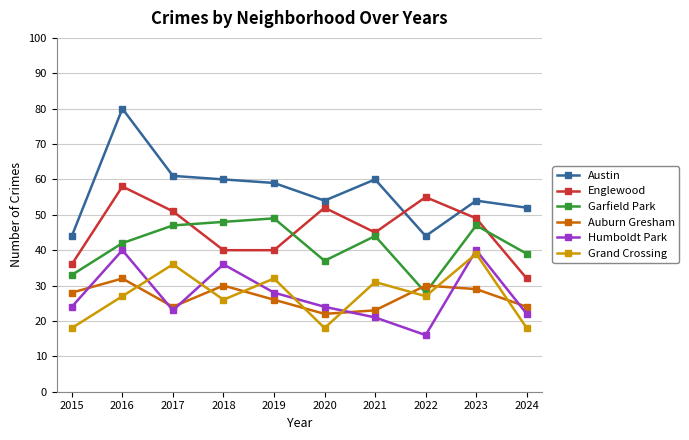

Which series changed the most between 2016 and 2018?

Austin